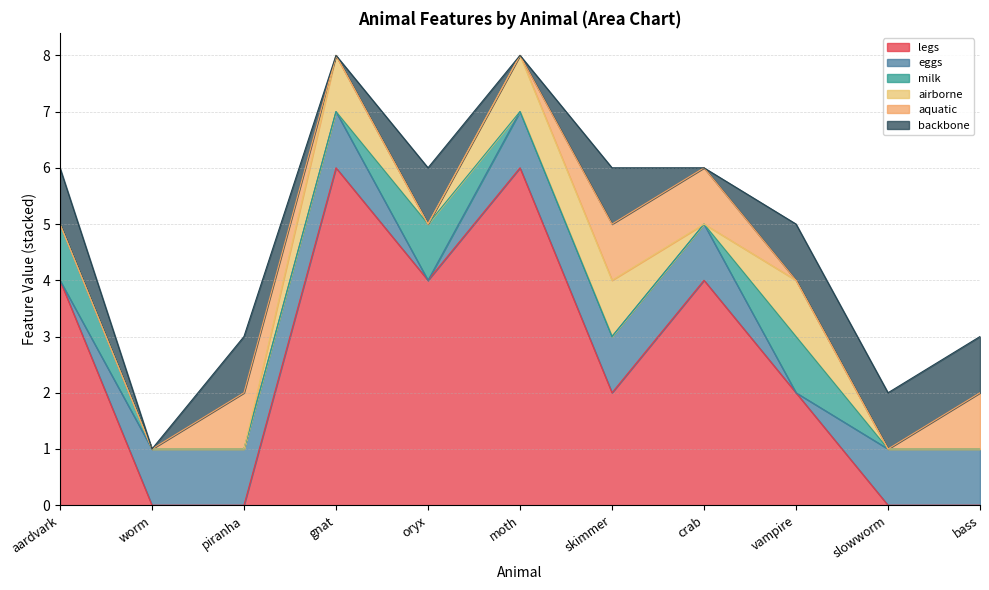

Rank the categories by aquatic value from highest to lowest.

piranha, skimmer, crab, bass, aardvark, worm, gnat, oryx, moth, vampire, slowworm